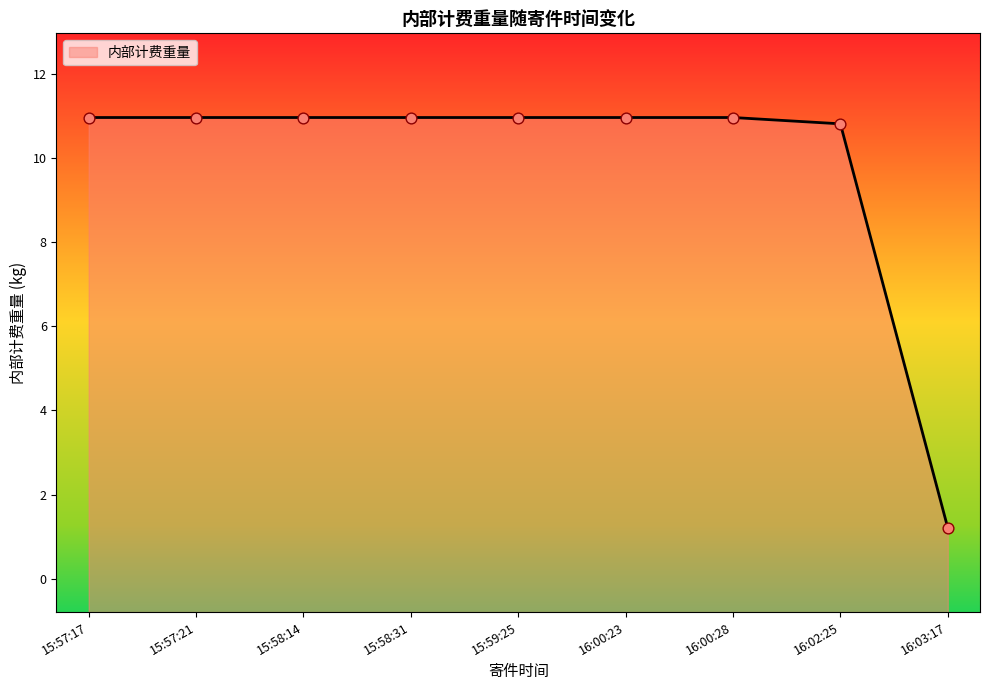

Which has a higher value, 2022-10-09 15:58:31 or 2022-10-09 15:57:17?

2022-10-09 15:58:31